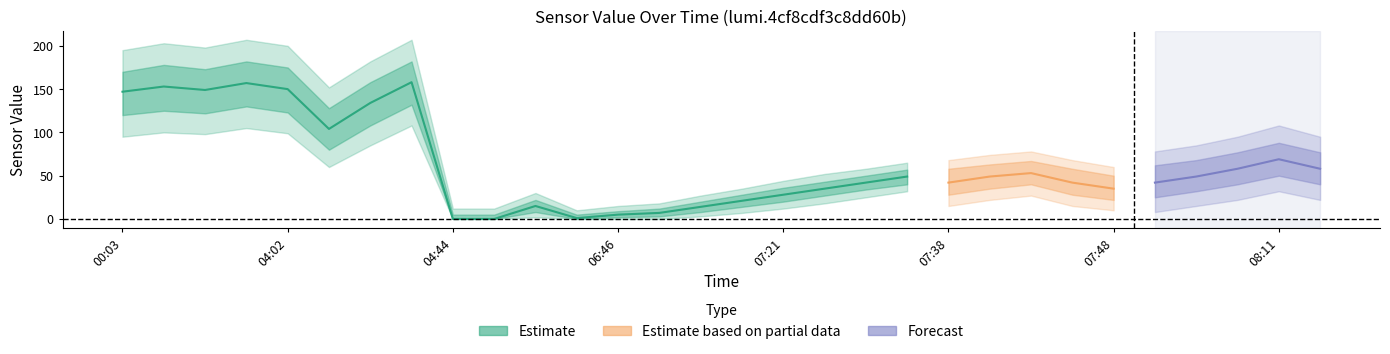

Which category has the lowest value across all series?

04:44